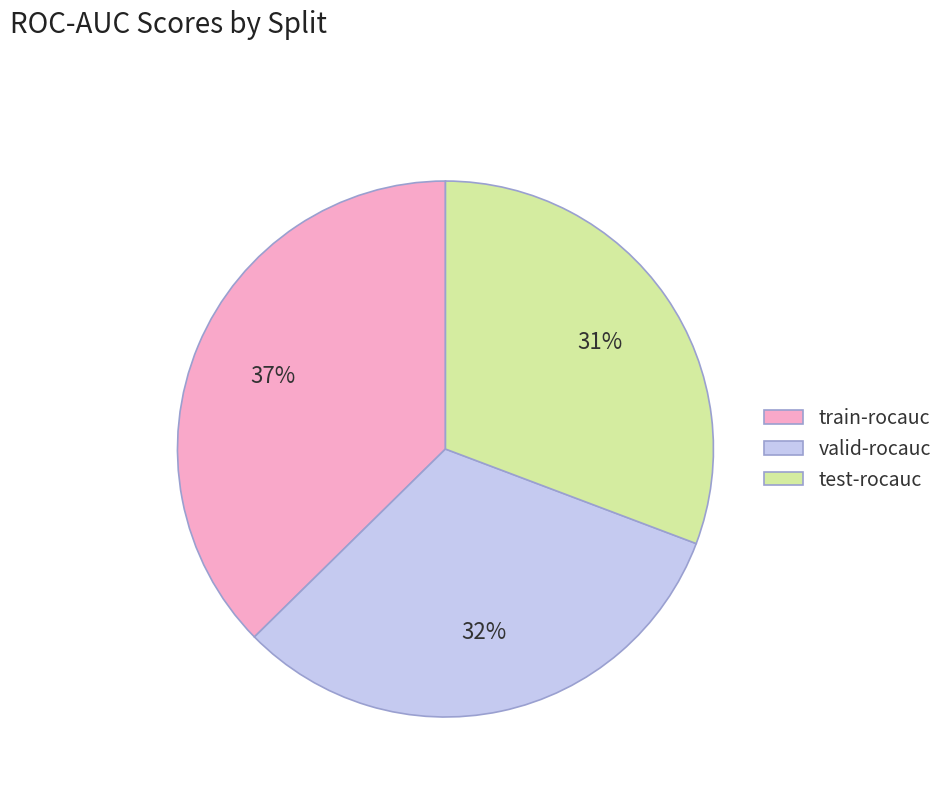

Does valid-rocauc account for over 50% of the chart?

No